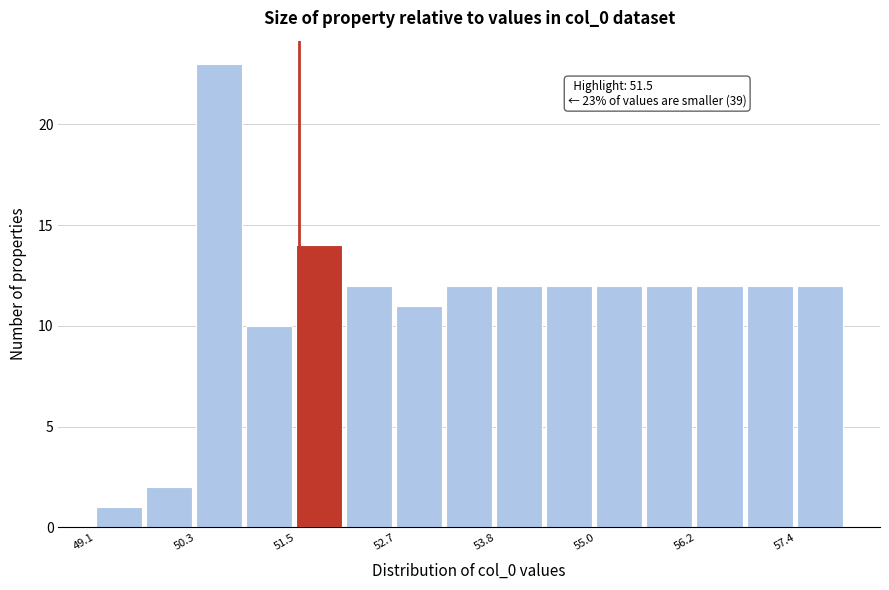

Around what value on the x-axis is the tallest bar? Give the approximate position of its centre, as read against the axis.

50.6